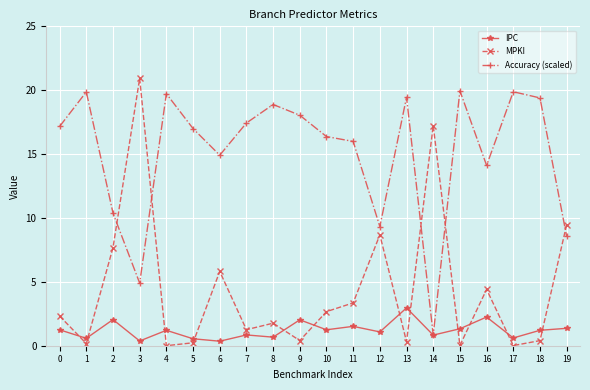

What is the difference between the Accuracy (scaled) values at 13 and 7?

2.0